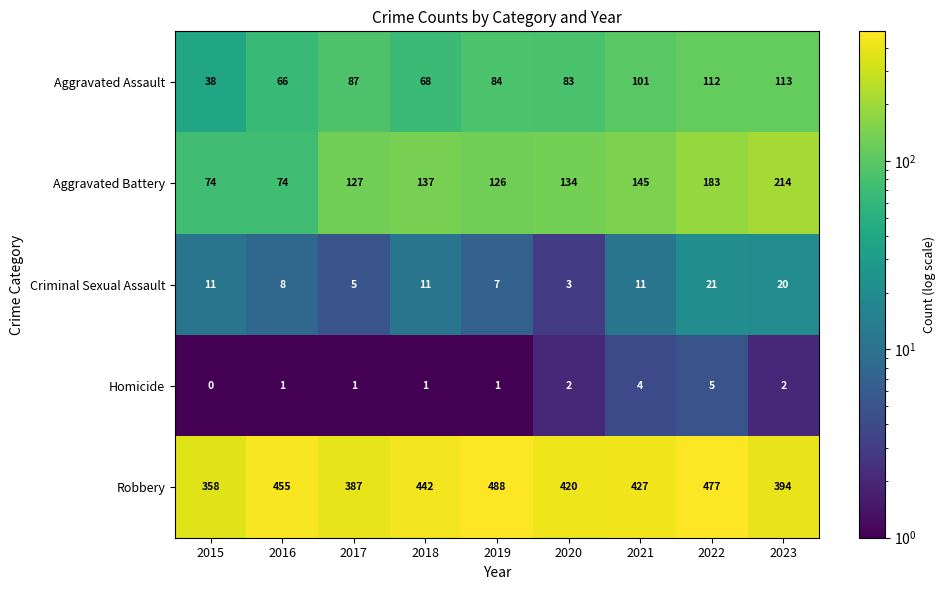

What is the spread (max minus min) of values at 2019?

487